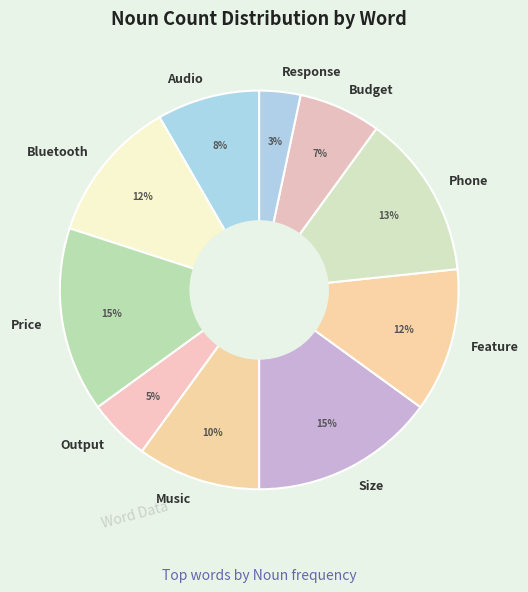

To the nearest percent, what percentage of the pie is Bluetooth?

12%